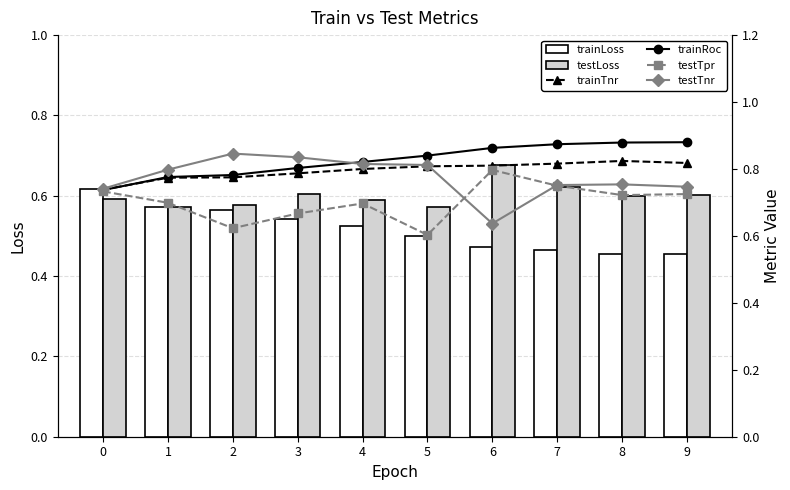

What is the difference between the maximum and minimum values in the trainRoc series?

0.1